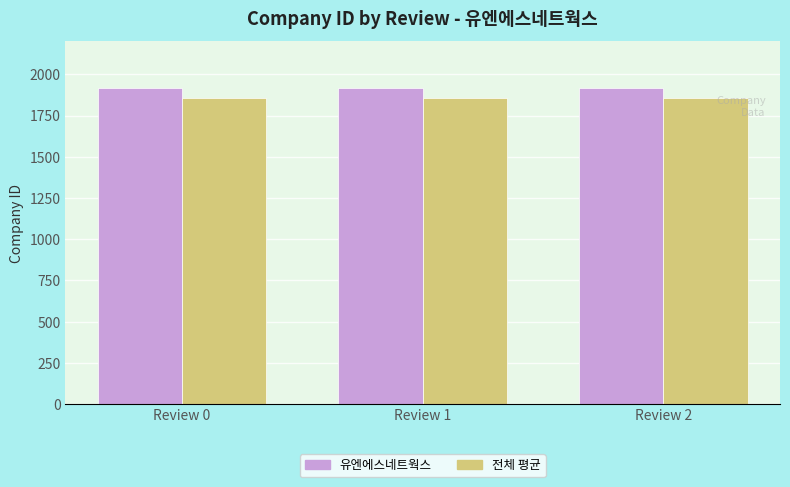

How many bars are there in each group?

2